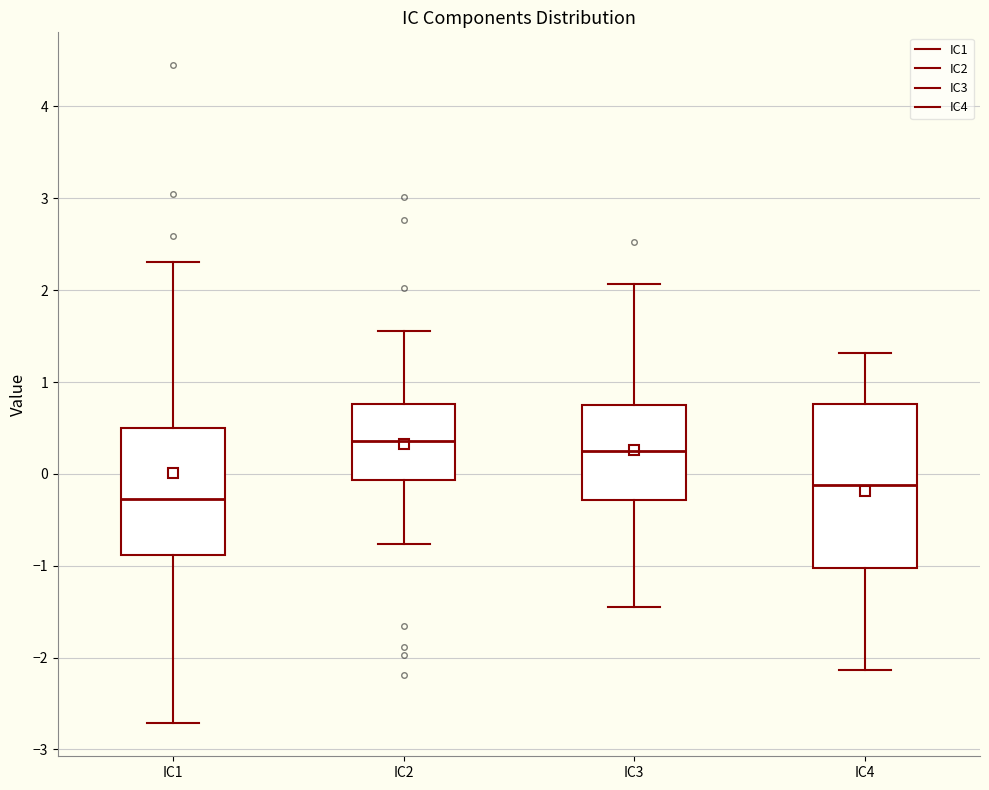

Which box's median line is the highest?

IC2